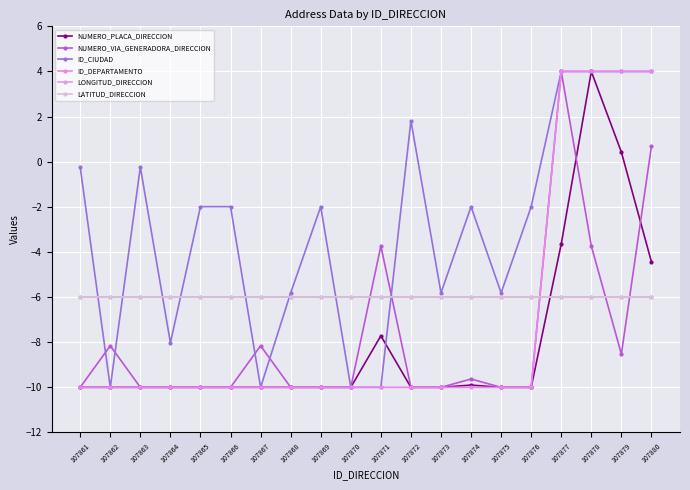

What are all the series names shown in the legend?

NUMERO_PLACA_DIRECCION, NUMERO_VIA_GENERADORA_DIRECCION, ID_CIUDAD, ID_DEPARTAMENTO, LONGITUD_DIRECCION, LATITUD_DIRECCION